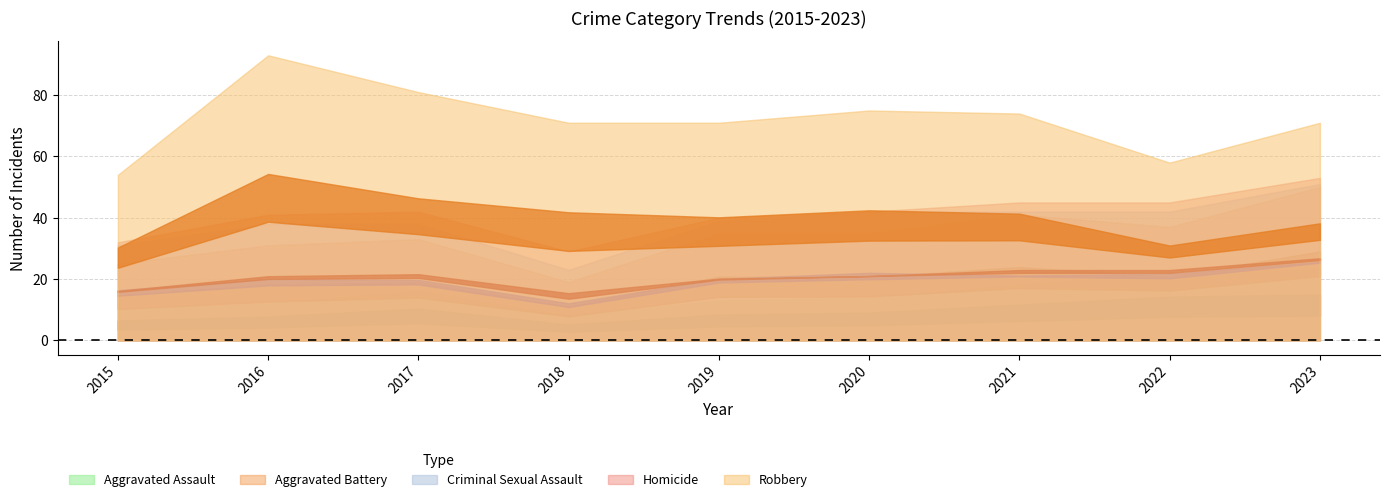

Reading left to right, extract all data points from this chart.

Aggravated Assault: 2015=10	2016=12	2017=16	2018=8	2019=13	2020=14	2021=18	2022=22	2023=23
Aggravated Battery: 2015=15	2016=19	2017=17	2018=11	2019=22	2020=21	2021=23	2022=15	2023=27
Criminal Sexual Assault: 2015=6	2016=7	2017=5	2018=4	2019=4	2020=7	2021=1	2022=5	2023=1
Homicide: 2015=1	2016=3	2017=4	2018=6	2019=1	2020=0	2021=3	2022=3	2023=2
Robbery: 2015=22	2016=52	2017=39	2018=42	2019=31	2020=33	2021=29	2022=13	2023=18